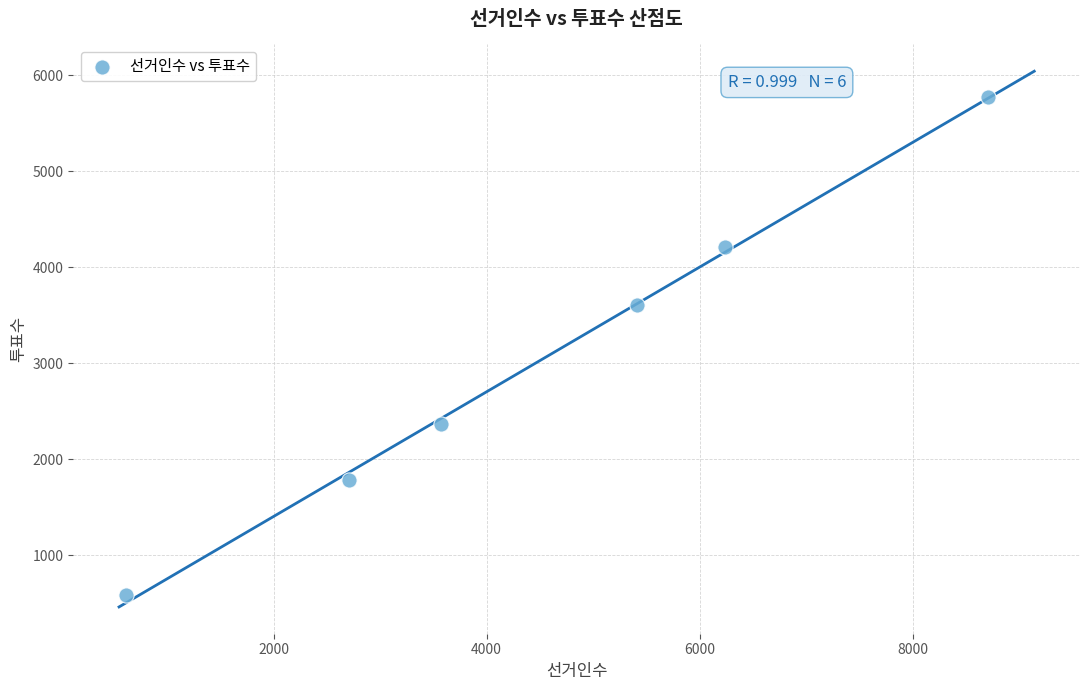

What is the range of Y values (max minus min)?

5185